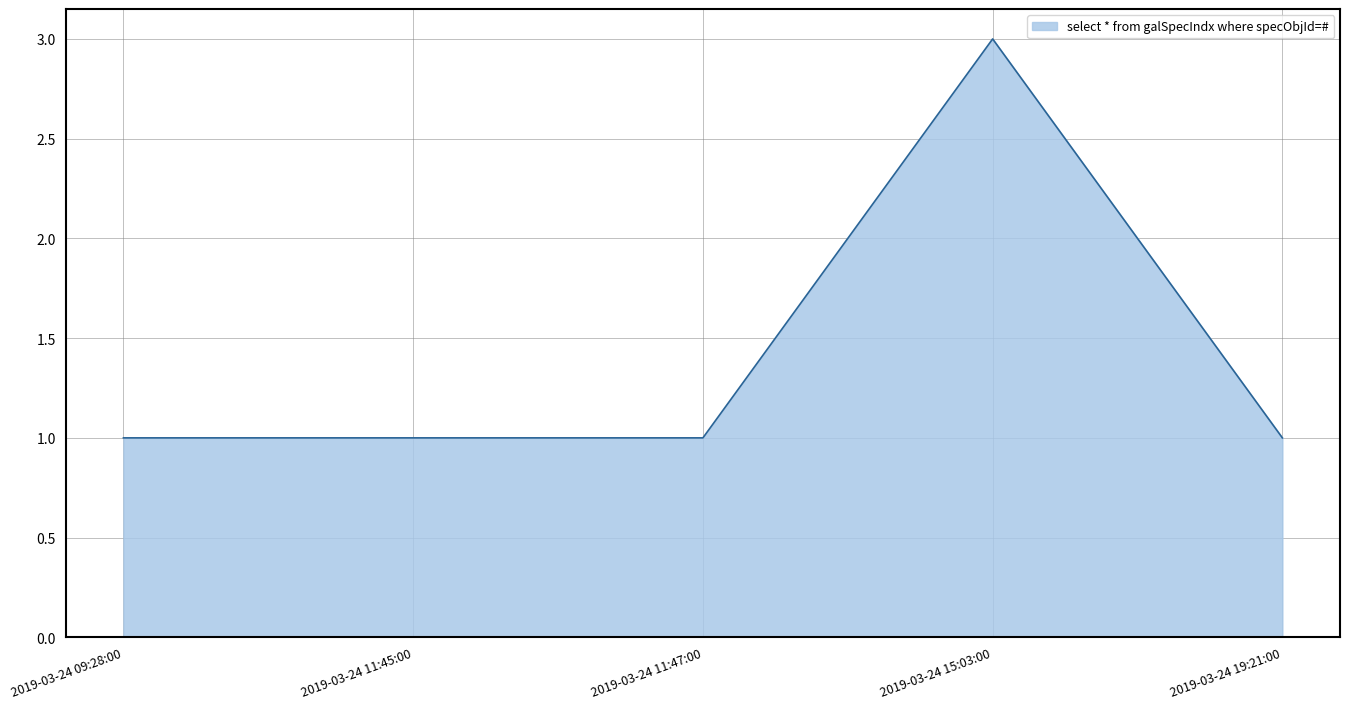

What is the average value?

1